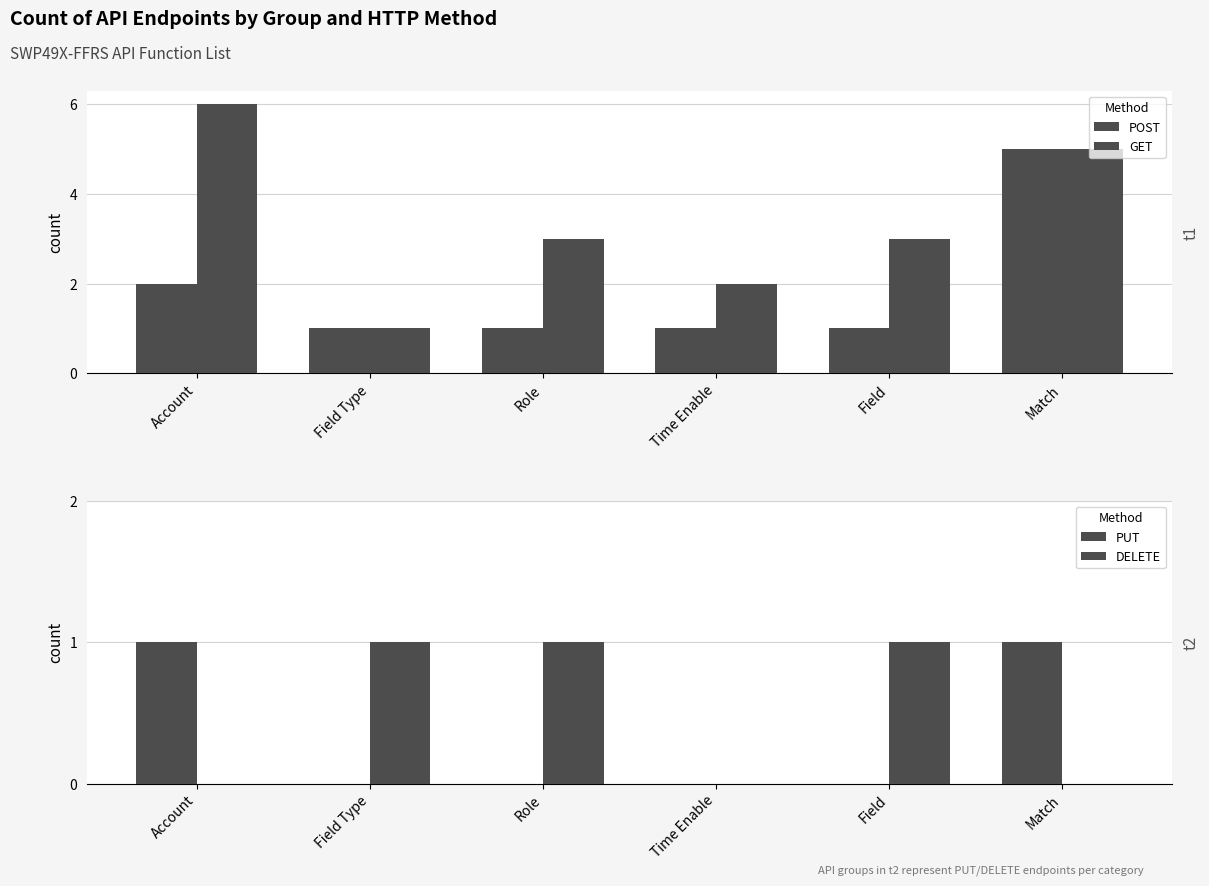

What is the spread (max minus min) of values at Field Type?

1